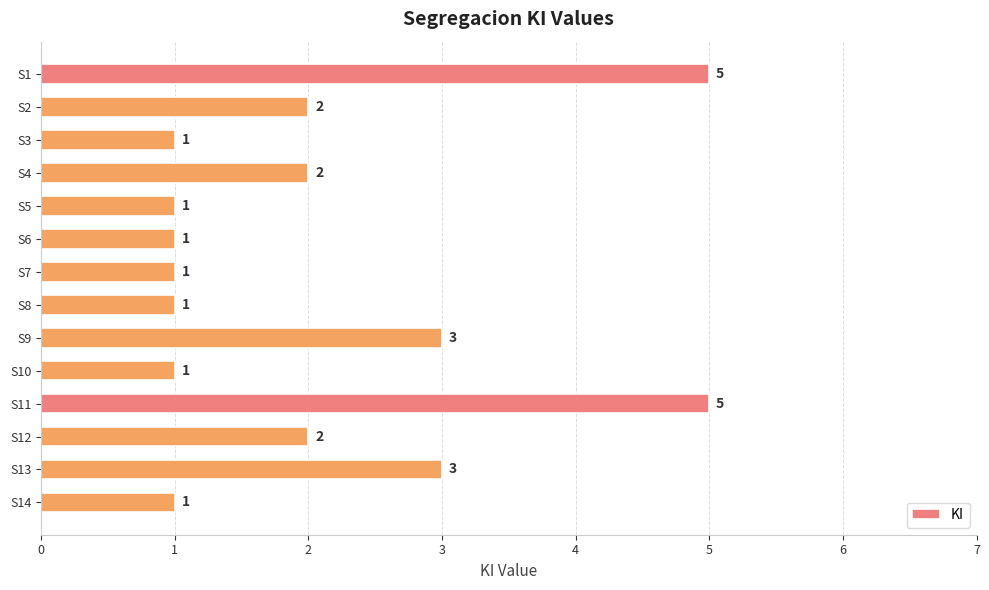

What is the value of the 9th bar from the top?

3